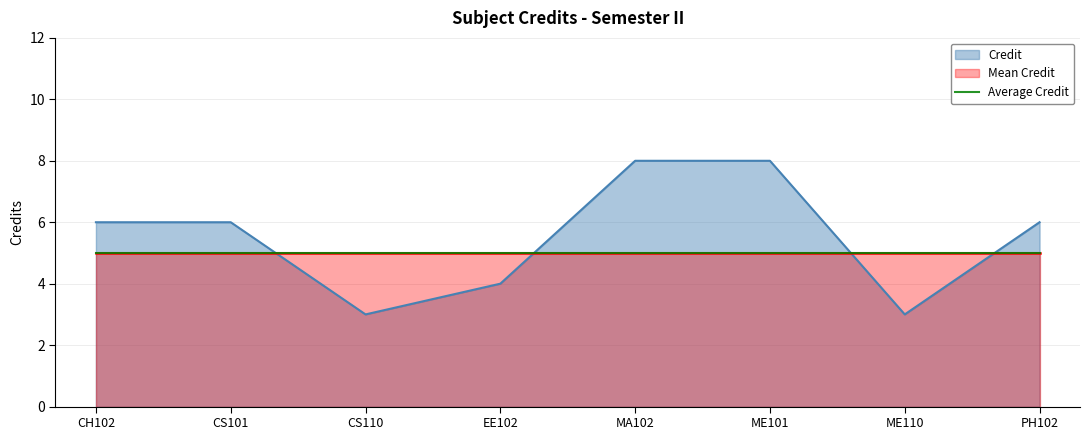

What position from the right is CS101?

7